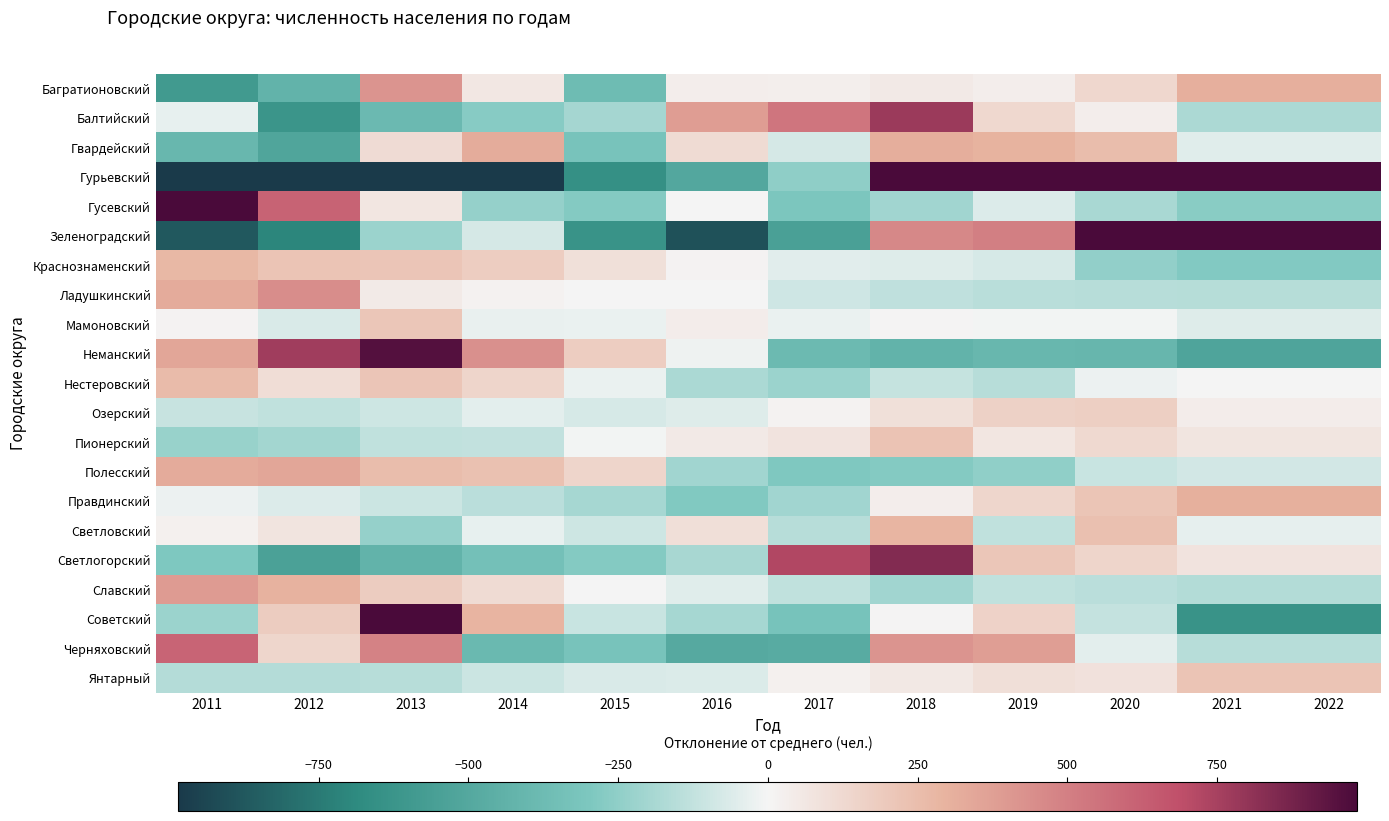

What is the minimum value shown in the chart?

-2619.6